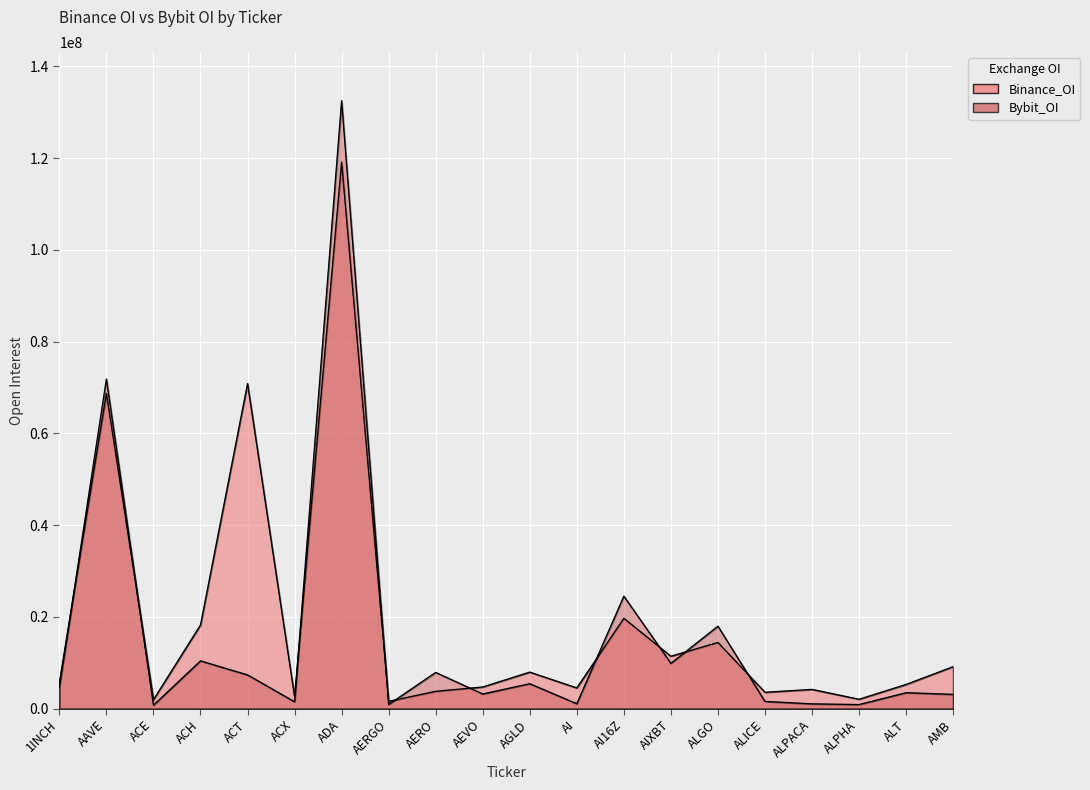

Which category has the highest value across all series?

ADA